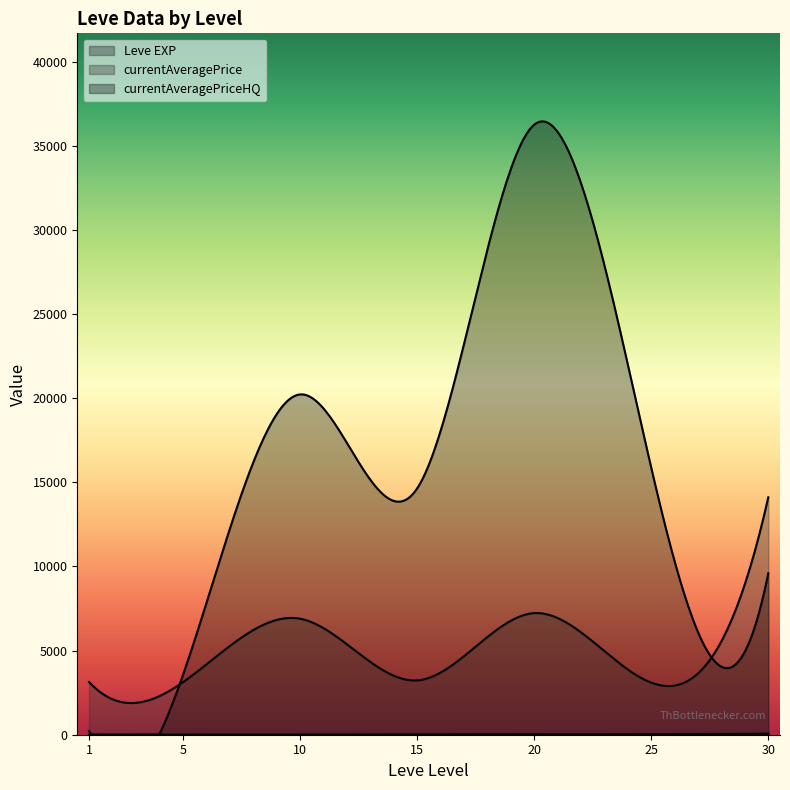

Where does the currentAveragePrice series first go above 3307?

1